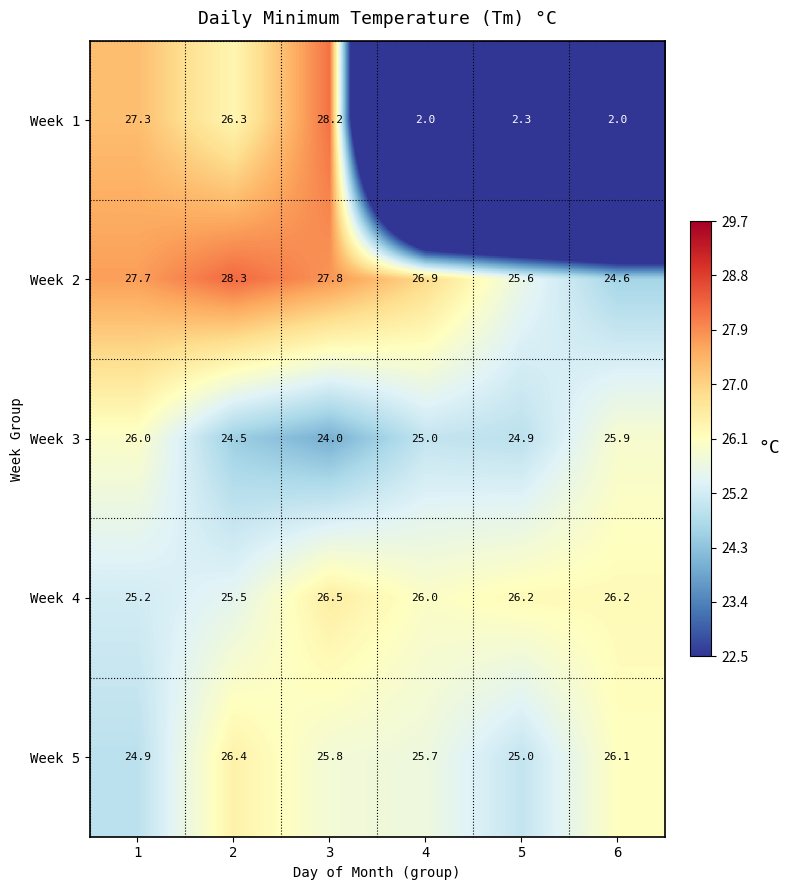

Reading left to right, what are all the values shown in this chart?

Week 1: 27.3	26.3	28.2	2.0	2.3	2.0
Week 2: 27.7	28.3	27.8	26.9	25.6	24.6
Week 3: 26.0	24.5	24.0	25.0	24.9	25.9
Week 4: 25.2	25.5	26.5	26.0	26.2	26.2
Week 5: 24.9	26.4	25.8	25.7	25.0	26.1